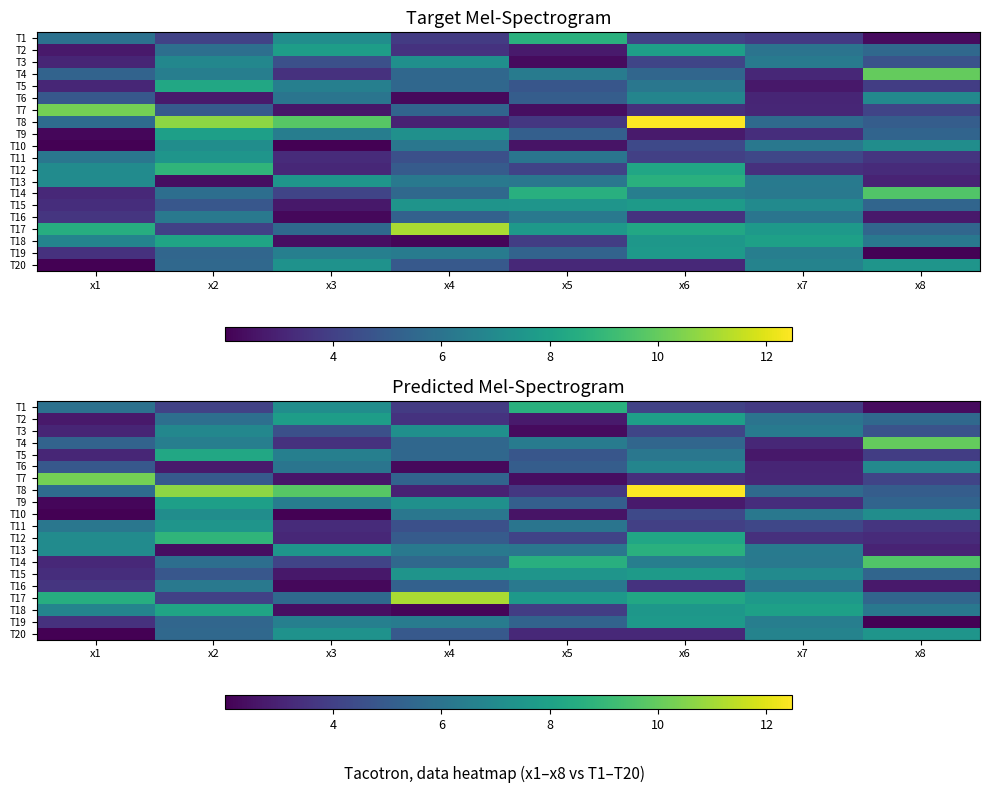

True or false: T18 has a value of 5.9 at x5.

False